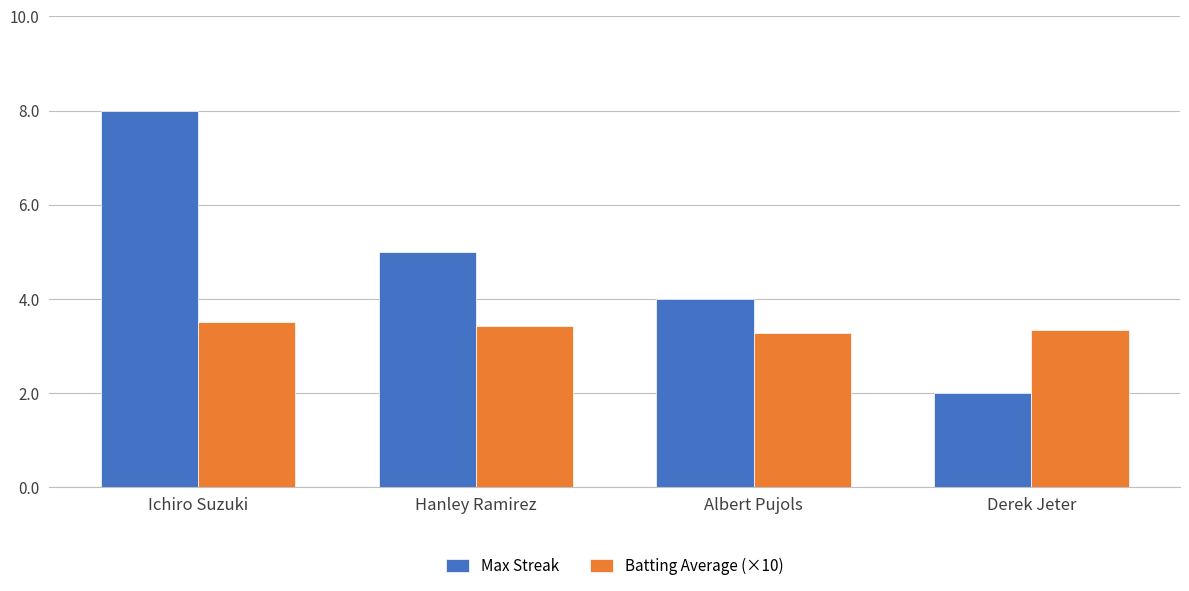

Is the value of Batting Average (×10) at Ichiro Suzuki greater than the value of Max Streak at Albert Pujols?

No